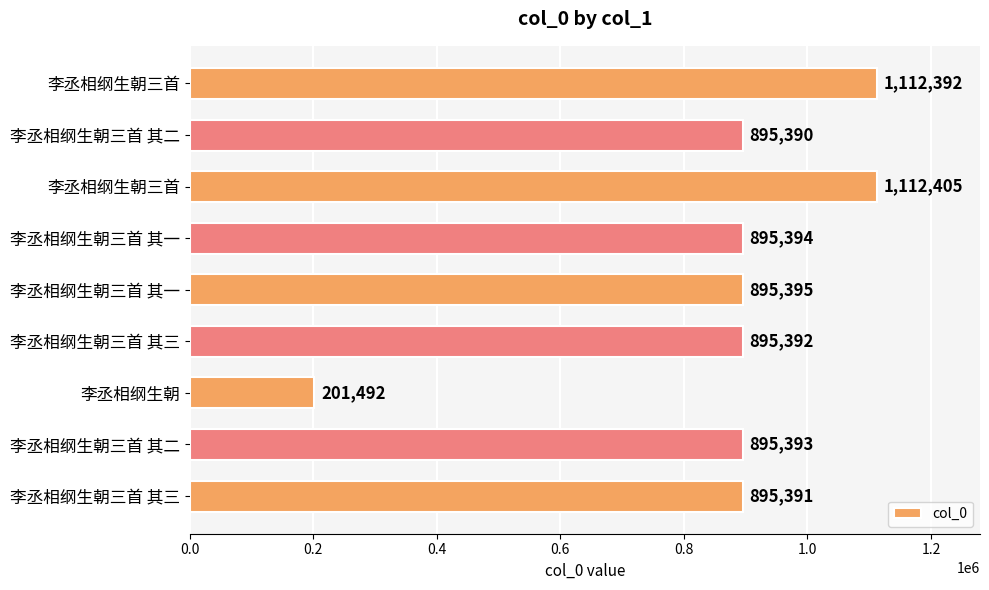

How many data points does each series have?

9